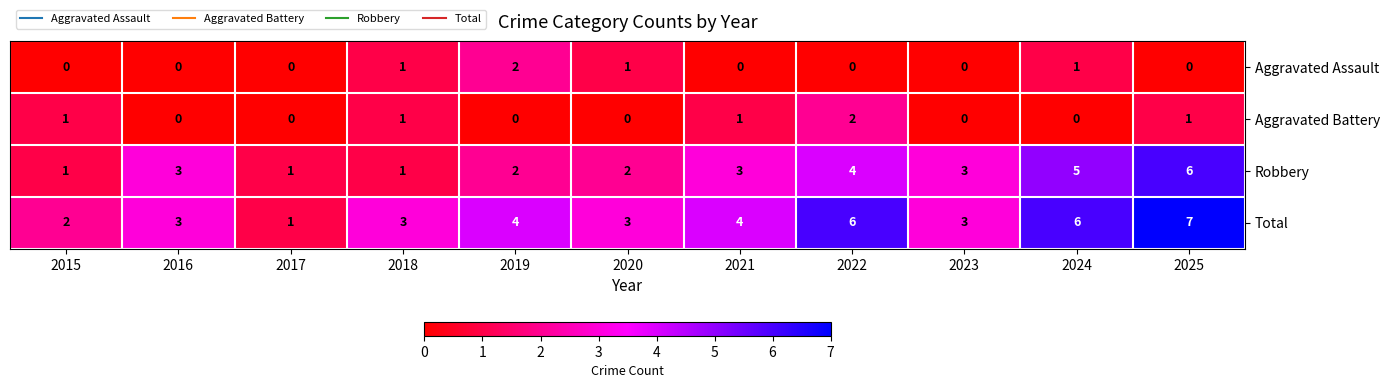

Read the Robbery value at 2024.

5